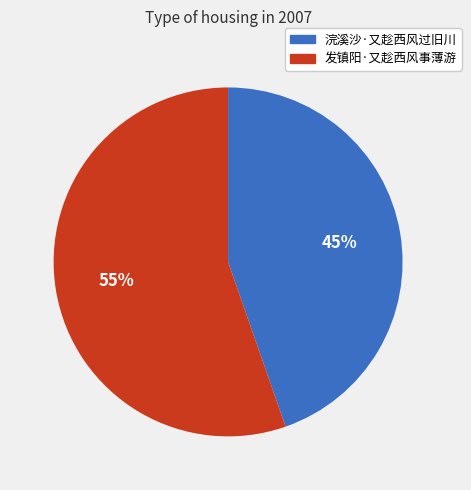

Which category has the smallest portion of the pie?

浣溪沙·又趁西风过旧川